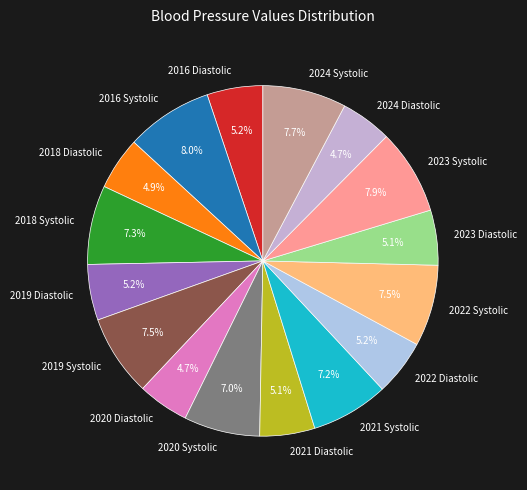

To the nearest percent, what portion does 2021 Systolic represent?

7%